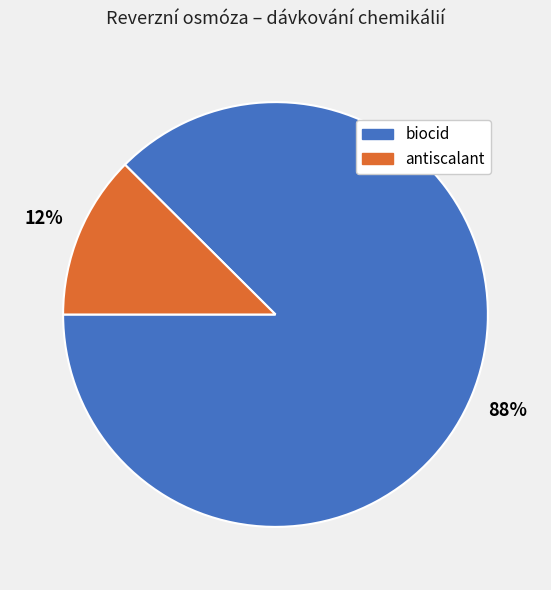

Rank the categories by value from highest to lowest.

biocid, antiscalant